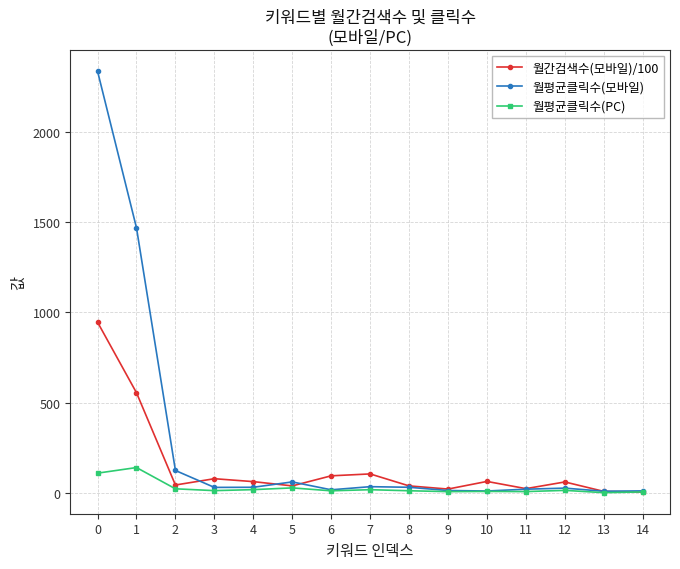

True or false: 월간검색수(모바일)/100 has more than 0 points higher than both neighbors.

True